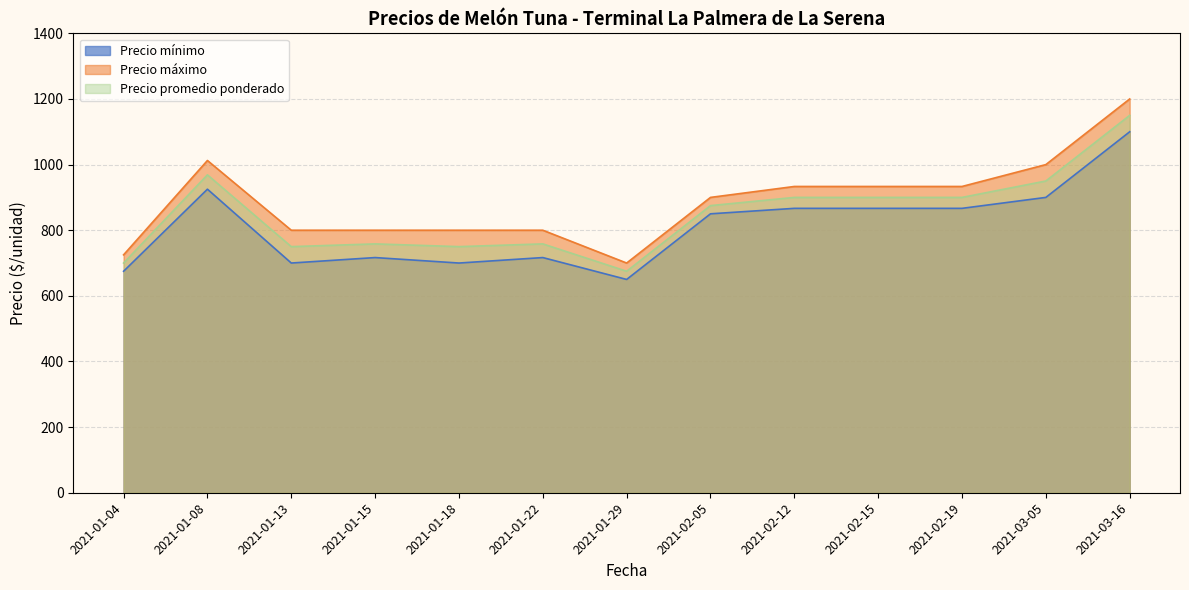

True or false: Precio máximo and Precio mínimo cross at least once.

False